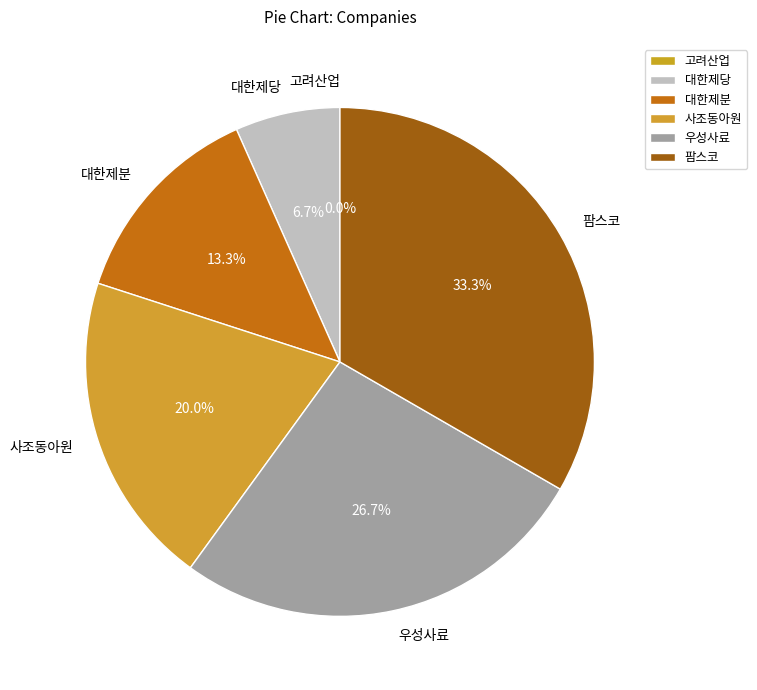

To the nearest percent, what is the average slice percentage?

17%